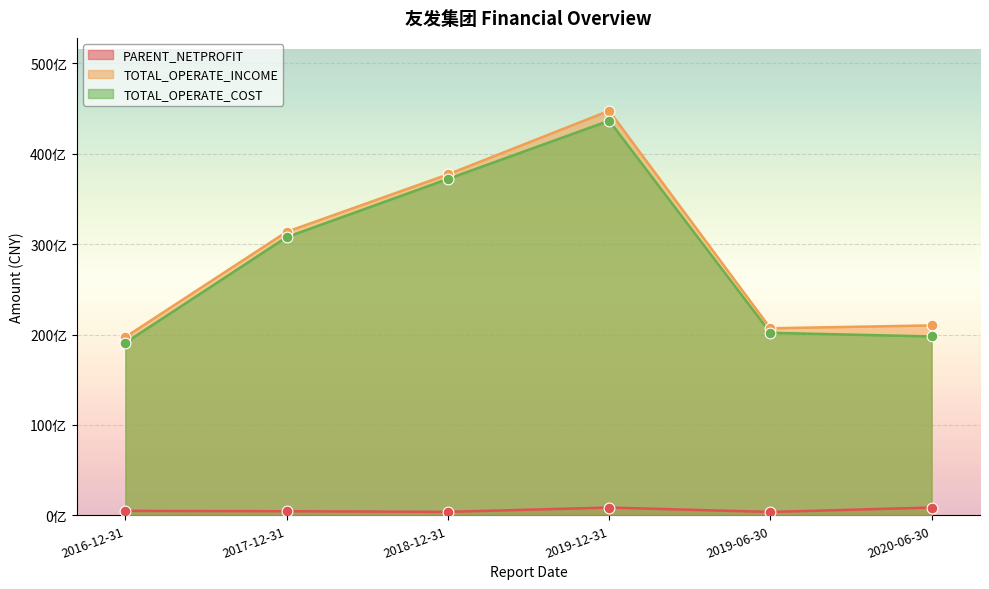

At which category is the sum across all series the highest?

2019-12-31